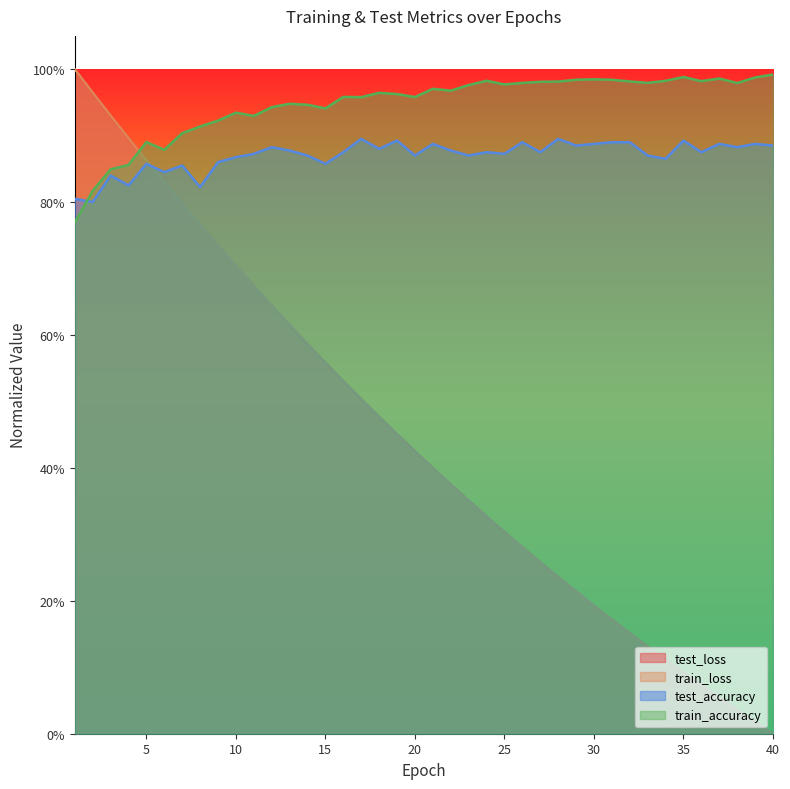

Reading right to left, transcribe all the data shown in this chart.

test_loss: 0.0	0.0	0.0	0.1	0.1	0.1	0.1	0.1	0.2	0.2	0.2	0.2	0.2	0.3	0.3	0.3	0.3	0.4	0.4	0.4	0.4	0.5	0.5	0.5	0.5	0.6	0.6	0.6	0.6	0.7	0.7	0.7	0.8	0.8	0.8	0.9	0.9	0.9	1.0	1.0
train_loss: 0.0	0.0	0.0	0.1	0.1	0.1	0.1	0.1	0.2	0.2	0.2	0.2	0.2	0.3	0.3	0.3	0.3	0.4	0.4	0.4	0.4	0.5	0.5	0.5	0.5	0.6	0.6	0.6	0.6	0.7	0.7	0.7	0.8	0.8	0.8	0.9	0.9	0.9	1.0	1.0
test_accuracy: 0.9	0.9	0.9	0.9	0.9	0.9	0.9	0.9	0.9	0.9	0.9	0.9	0.9	0.9	0.9	0.9	0.9	0.9	0.9	0.9	0.9	0.9	0.9	0.9	0.9	0.9	0.9	0.9	0.9	0.9	0.9	0.9	0.8	0.9	0.8	0.9	0.8	0.8	0.8	0.8
train_accuracy: 1.0	1.0	1.0	1.0	1.0	1.0	1.0	1.0	1.0	1.0	1.0	1.0	1.0	1.0	1.0	1.0	1.0	1.0	1.0	1.0	1.0	1.0	1.0	1.0	1.0	0.9	0.9	0.9	0.9	0.9	0.9	0.9	0.9	0.9	0.9	0.9	0.9	0.8	0.8	0.8